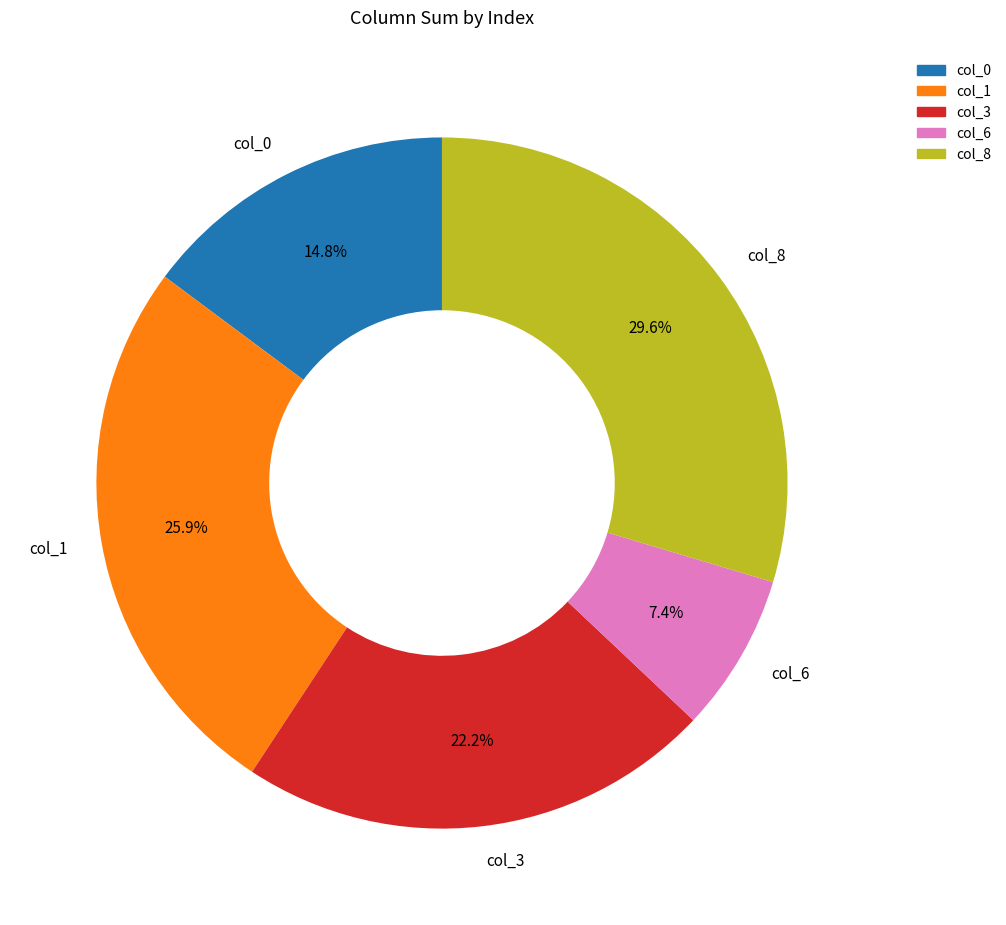

Which slice is the largest?

col_8